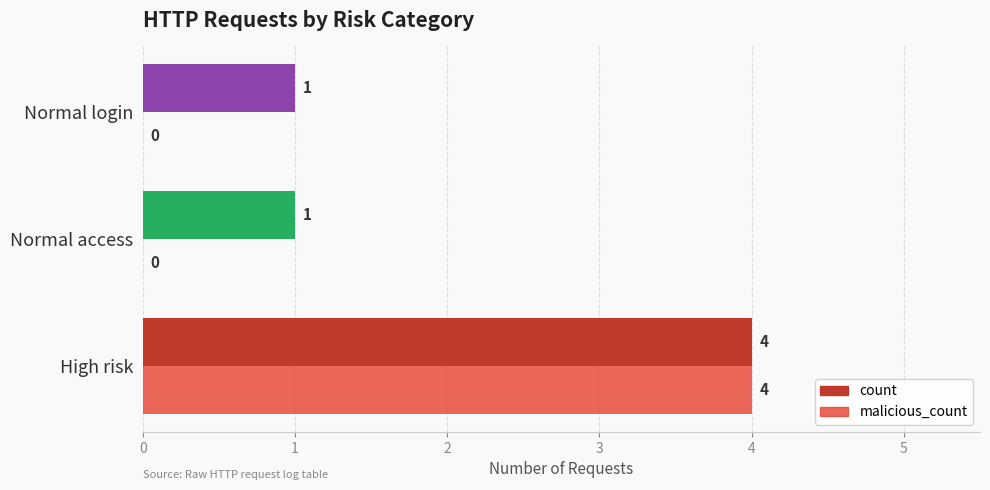

Which category has the highest value in the count series?

High risk